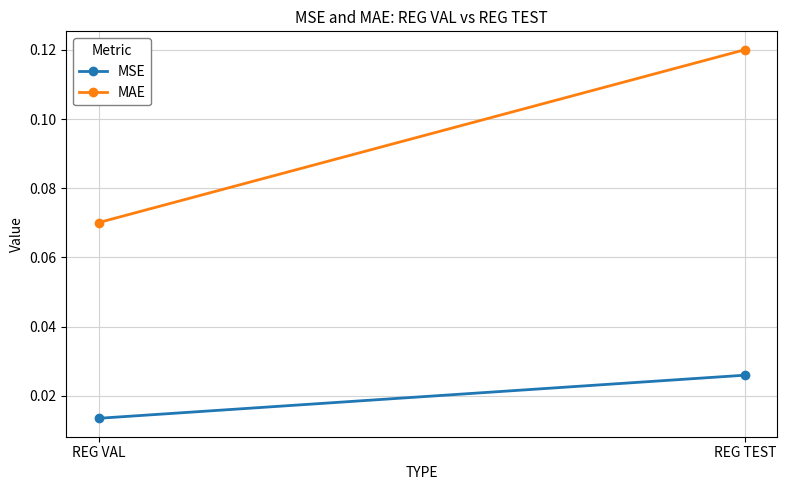

Rank the categories by MSE value from lowest to highest.

REG VAL, REG TEST